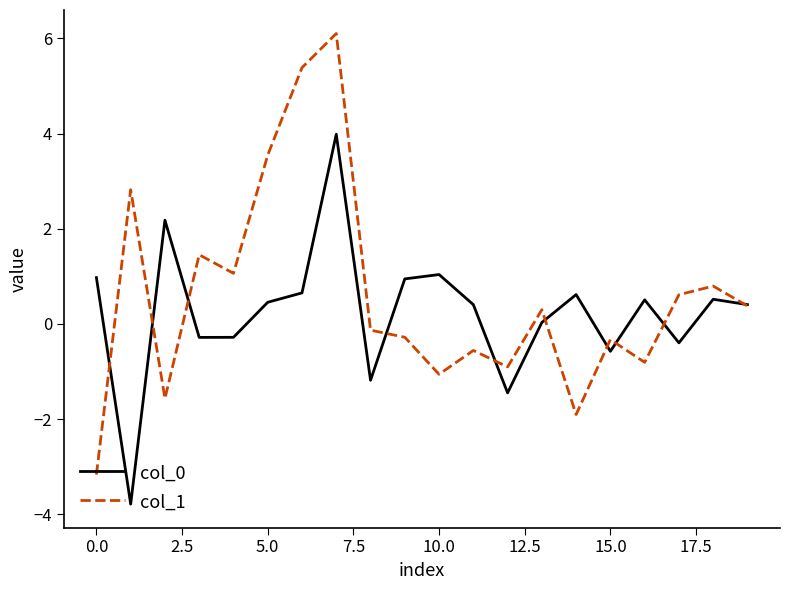

Which series has the largest range (max minus min)?

col_1